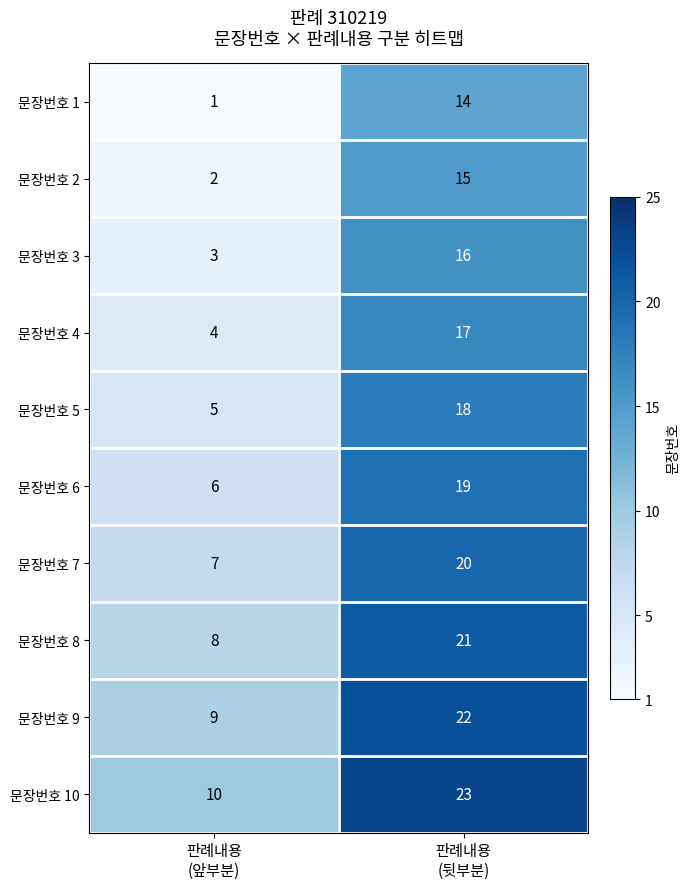

Reading left to right, extract all data points from this chart.

문장번호 1: 1	14
문장번호 2: 2	15
문장번호 3: 3	16
문장번호 4: 4	17
문장번호 5: 5	18
문장번호 6: 6	19
문장번호 7: 7	20
문장번호 8: 8	21
문장번호 9: 9	22
문장번호 10: 10	23